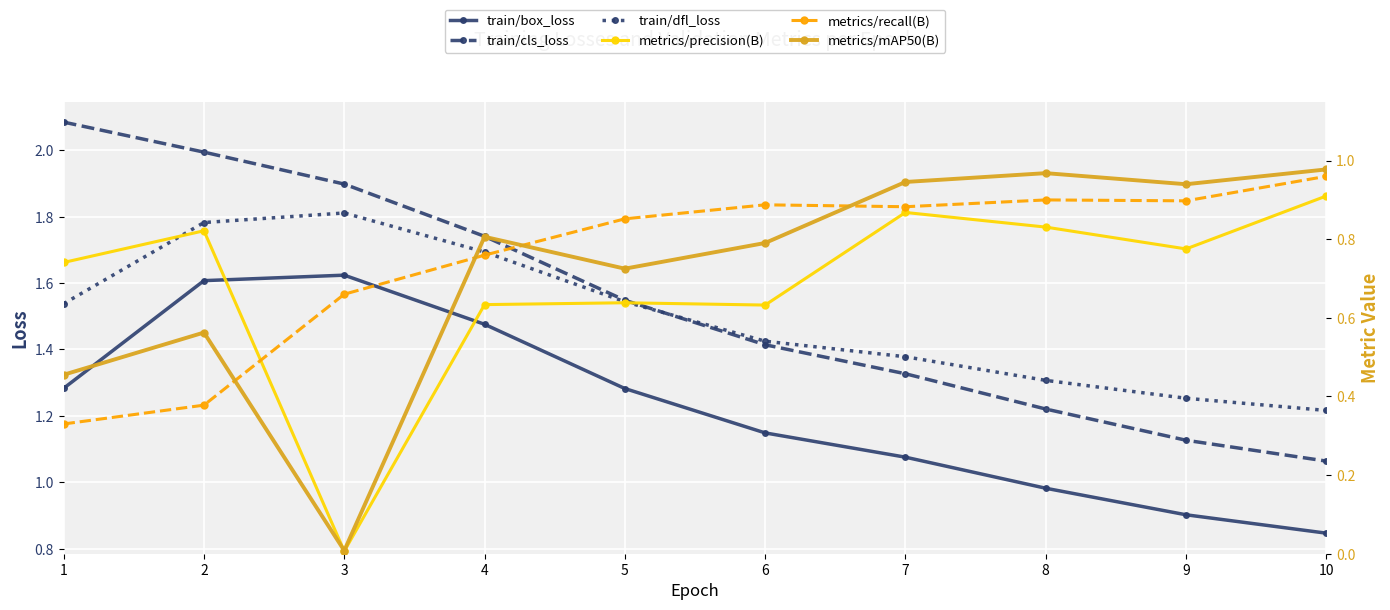

The train/dfl_loss series shows 1.7 at 4. True or false?

True